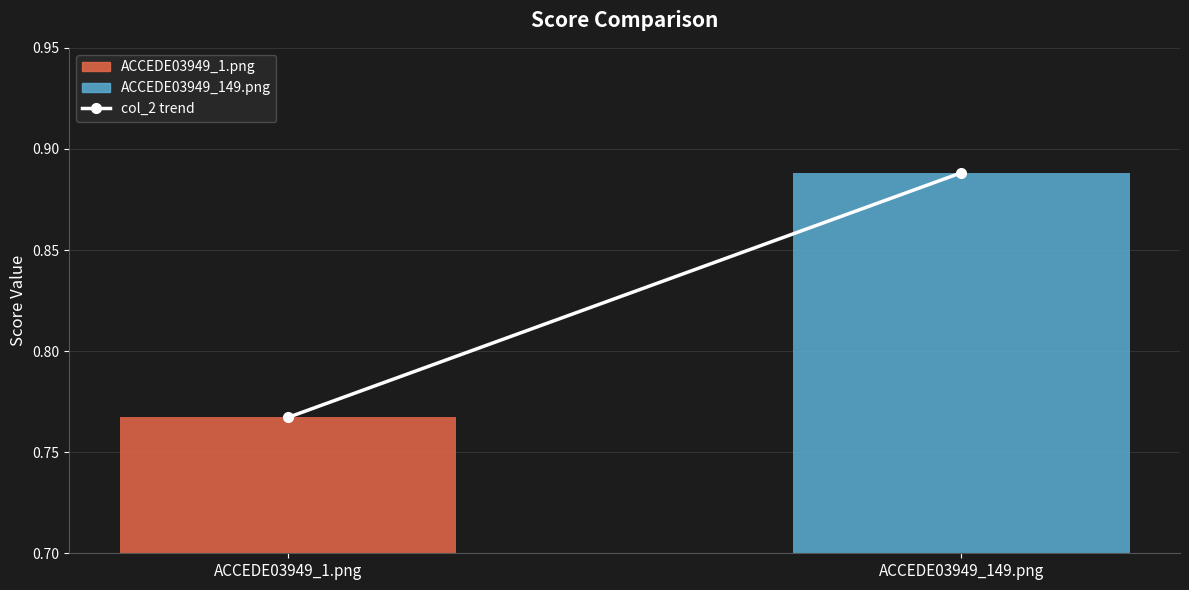

List the series in order of their peak value, lowest first.

ACCEDE03949_1.png, ACCEDE03949_149.png